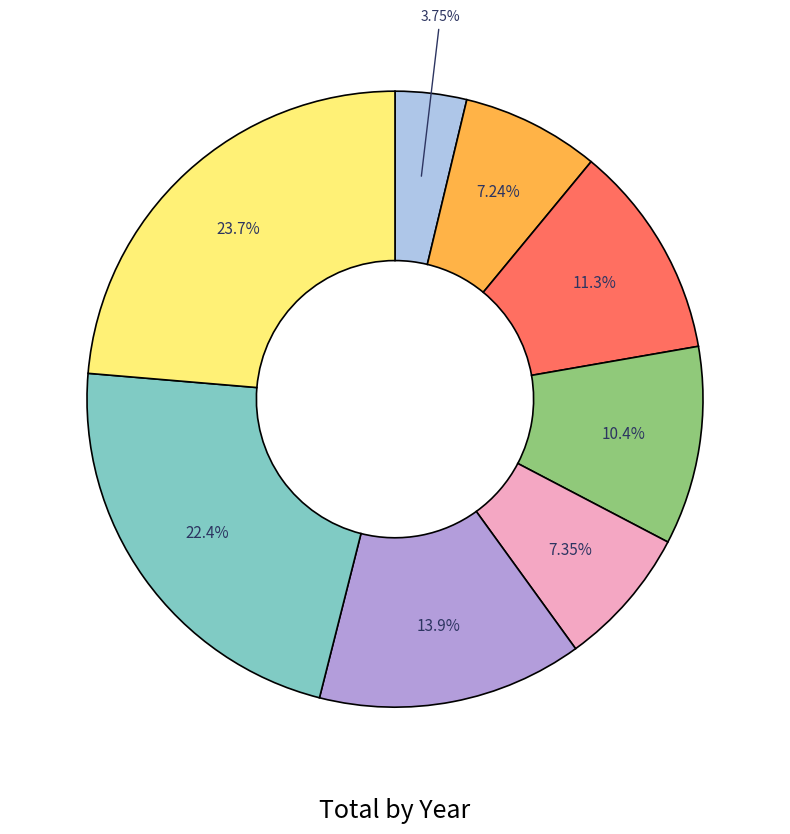

Count the number of slices in the pie.

8